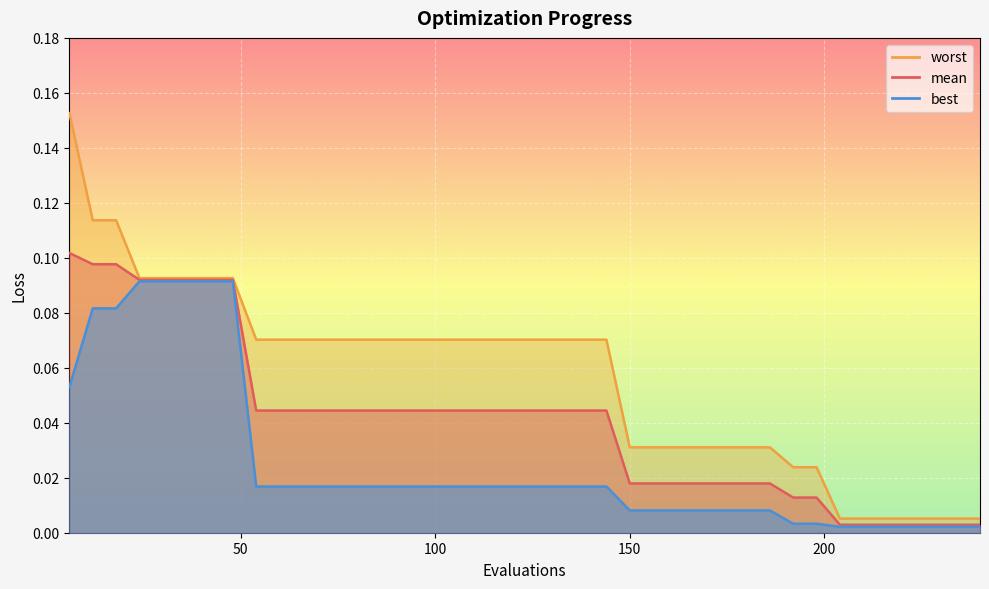

The worst series shows 0.1 at 72. True or false?

False